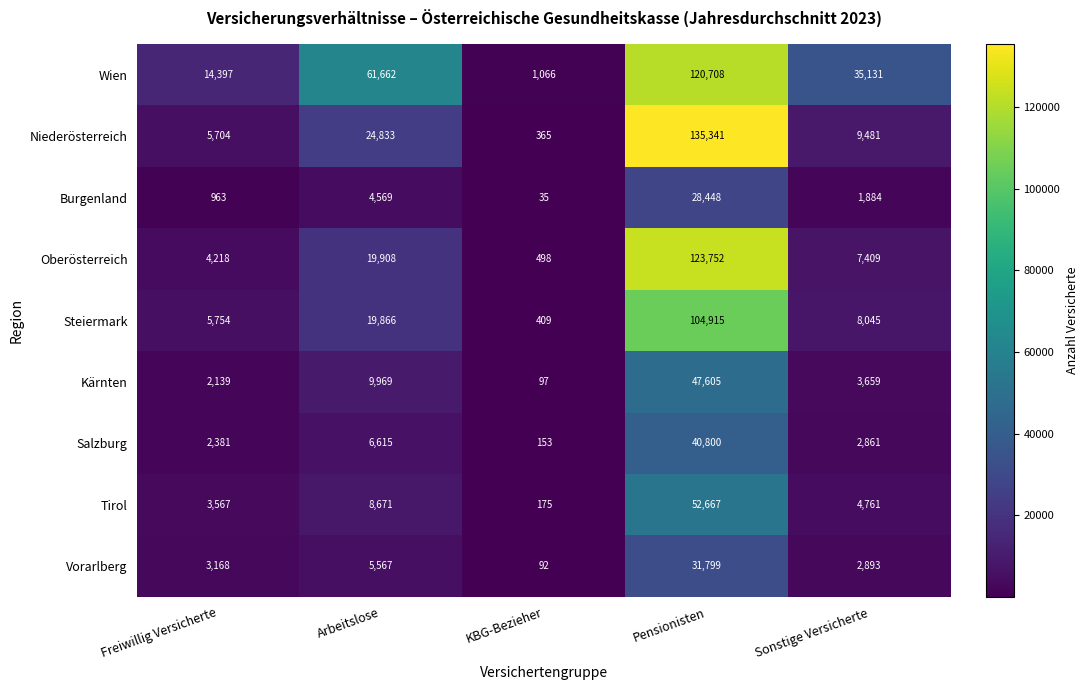

What is the sum of all Oberösterreich values?

155785